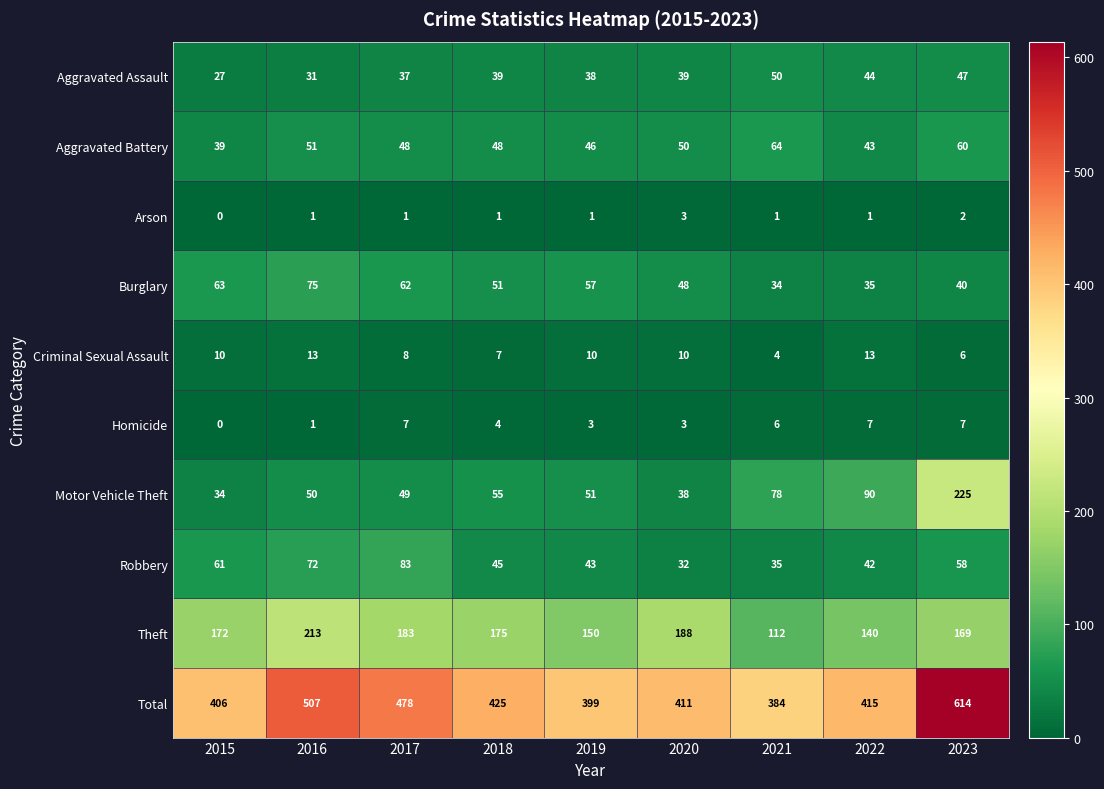

What is the sum of the Motor Vehicle Theft values at 2017 and 2019?

100